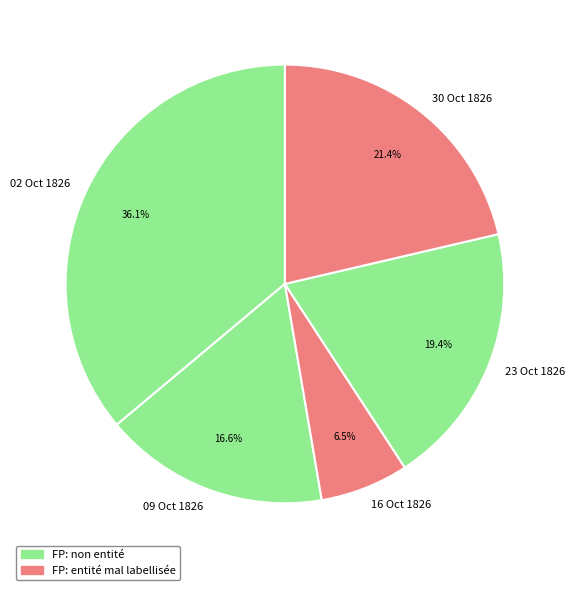

Which has a higher value, 02 Oct 1826 or 23 Oct 1826?

02 Oct 1826